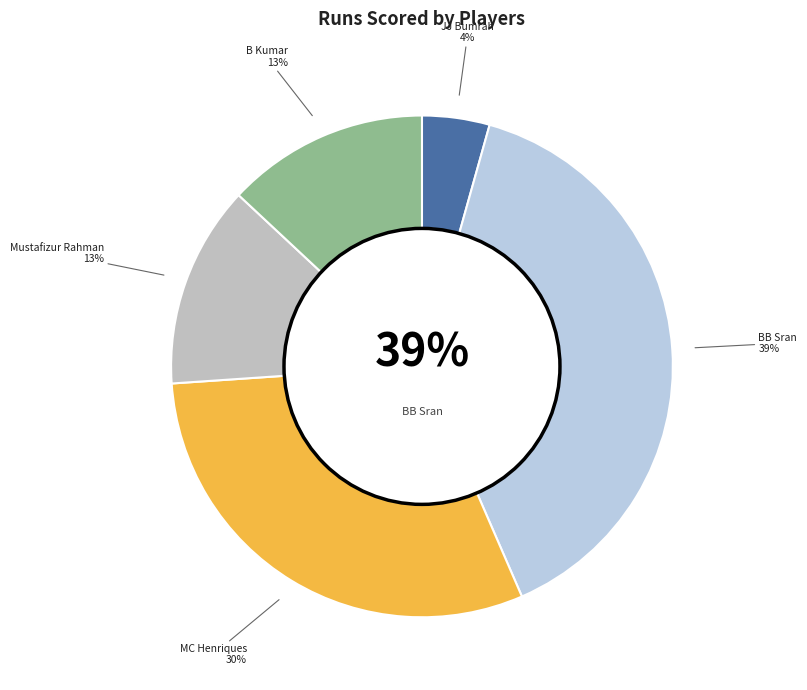

To the nearest percent, what is the combined percentage of Mustafizur Rahman and JJ Bumrah?

17%